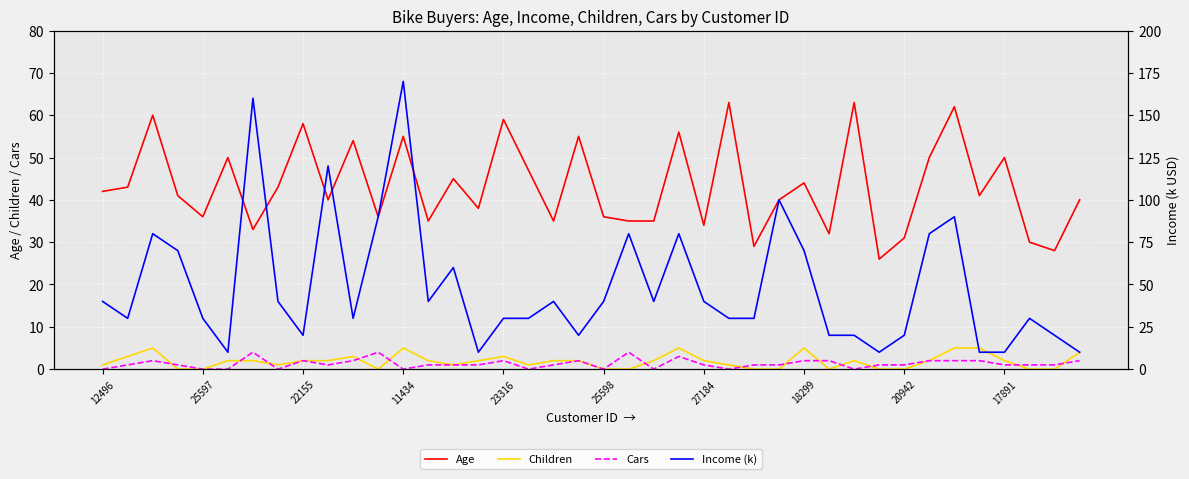

What is the maximum value for Age?

63